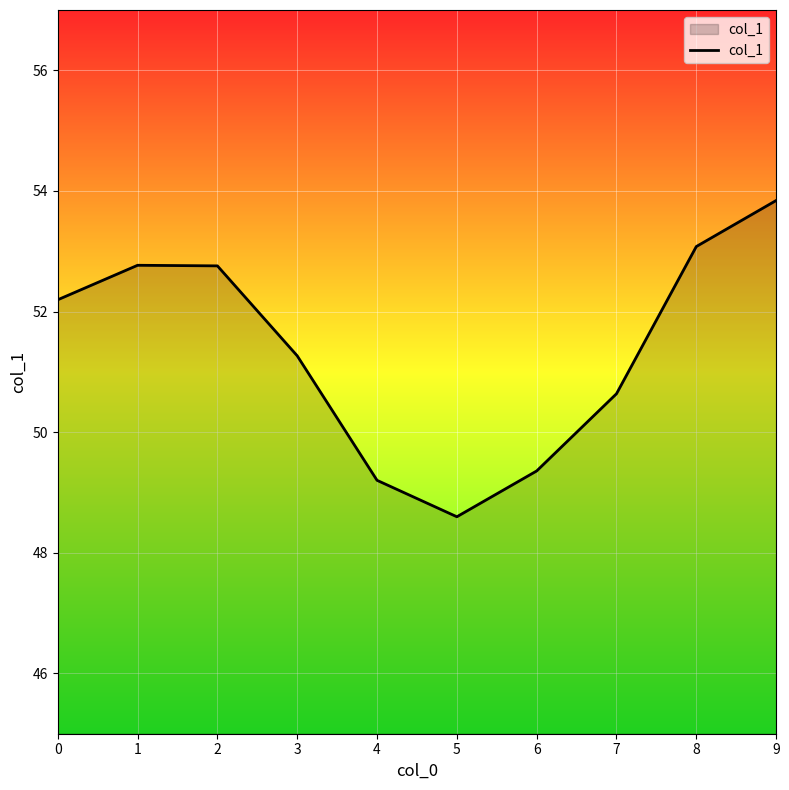

Count the number of categories in the chart.

10